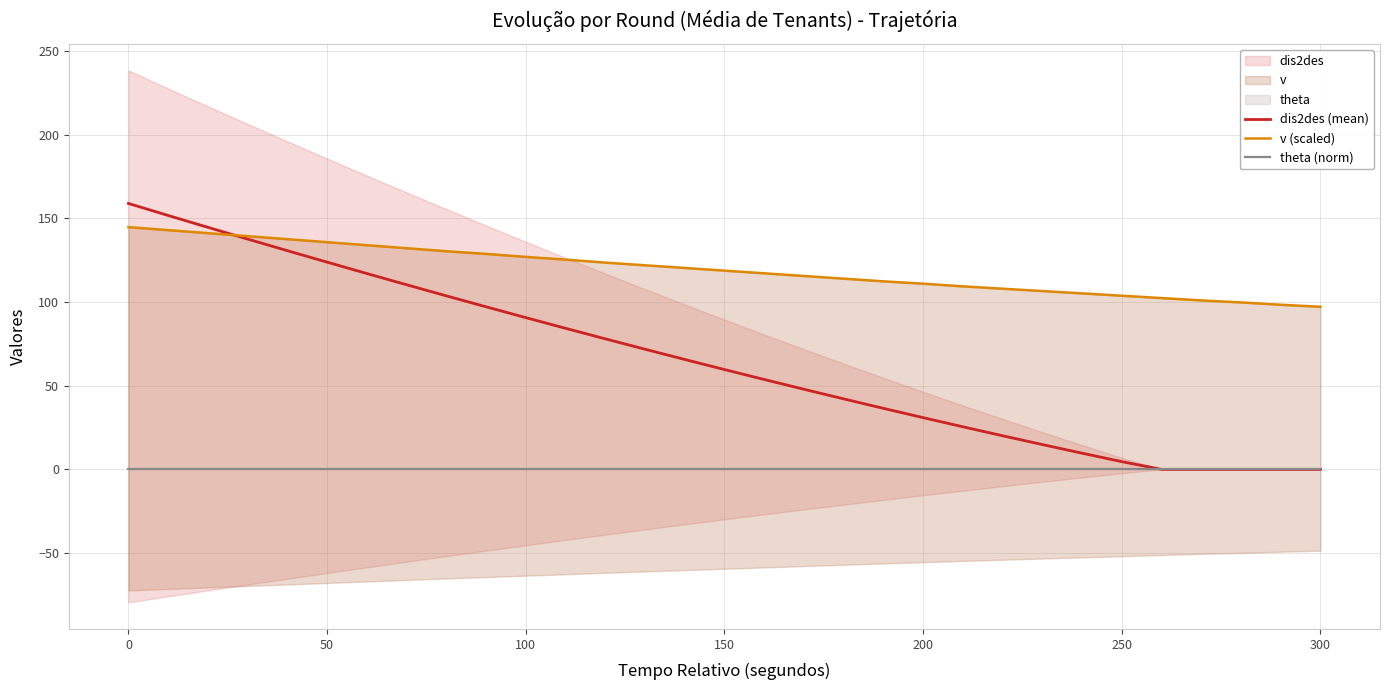

How many values in dis2des (mean) are above zero?

26